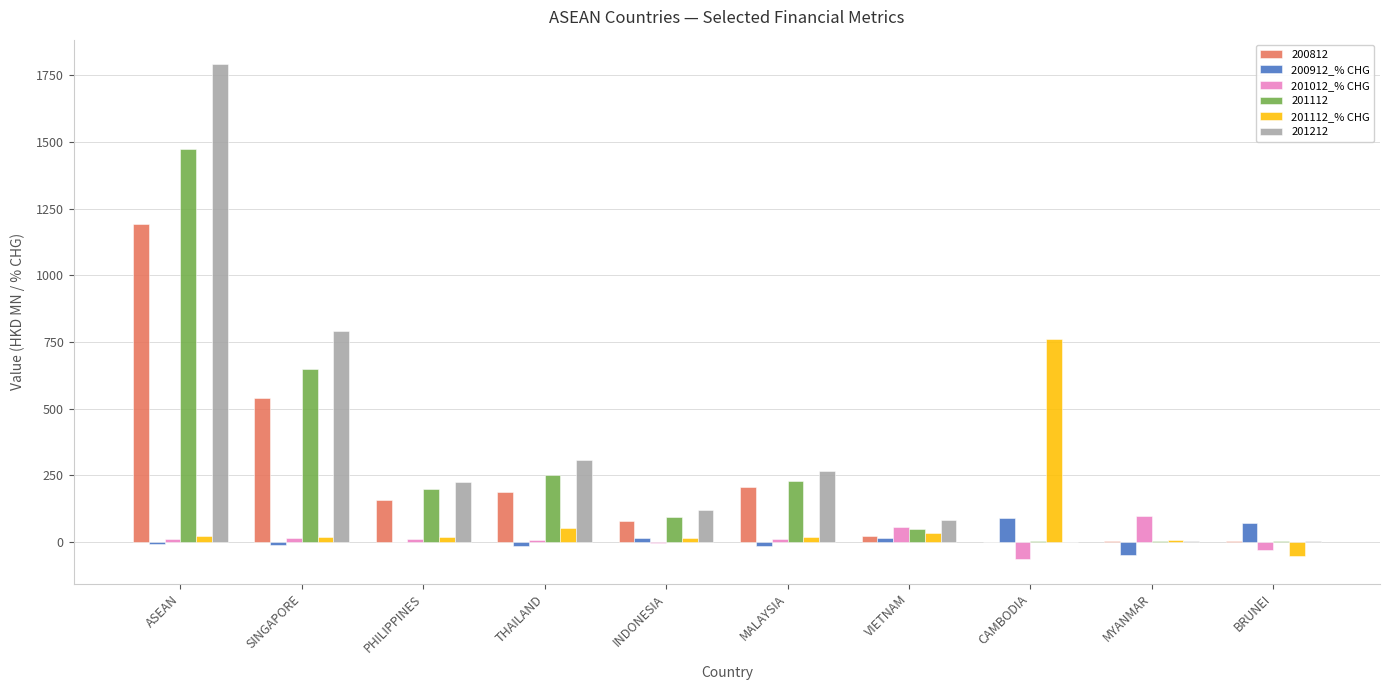

Where does the 200912_% CHG series first go above -1?

INDONESIA